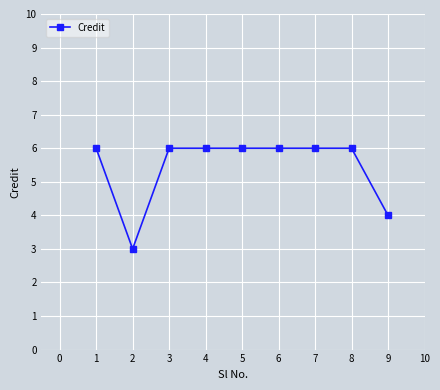

Reading right to left, what are all the values shown in this chart?

4	6	6	6	6	6	6	3	6